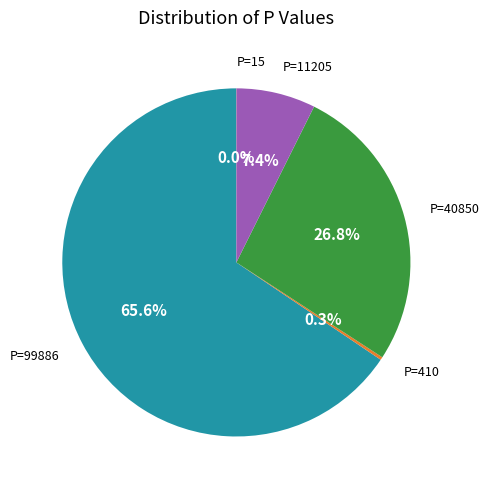

Is there a majority slice in this chart?

Yes